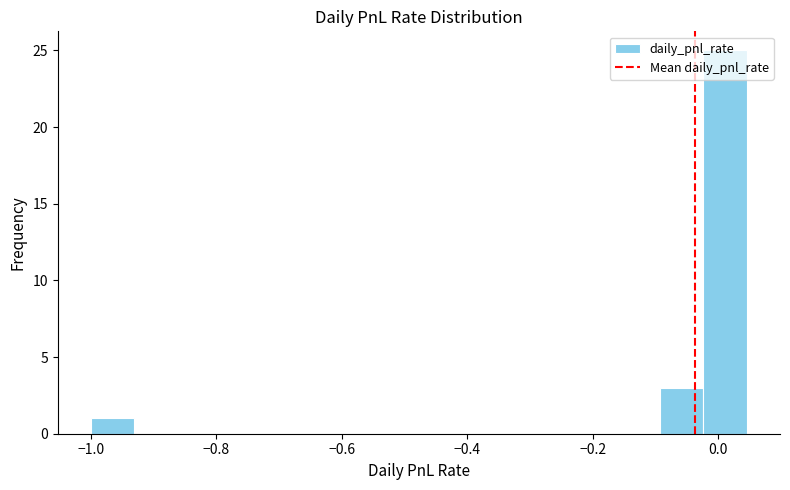

Around what value on the x-axis is the tallest bar? Give the approximate position of its centre, as read against the axis.

0.02